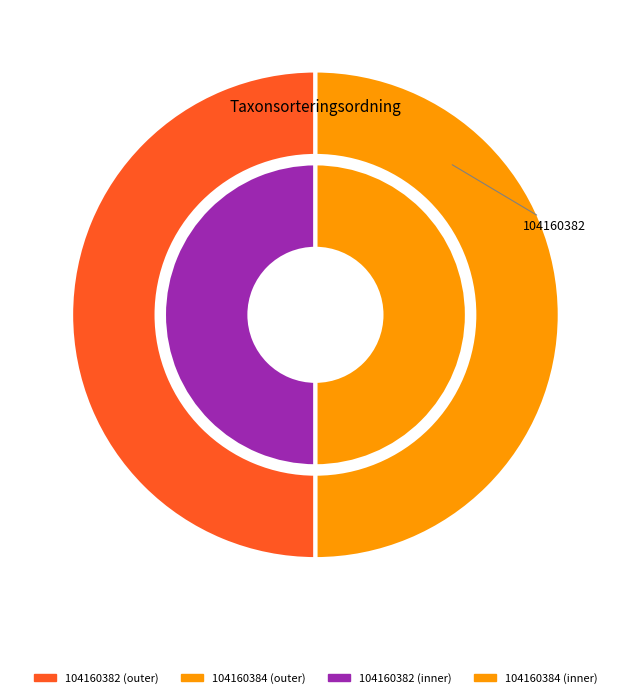

How many segments does this pie chart have?

2